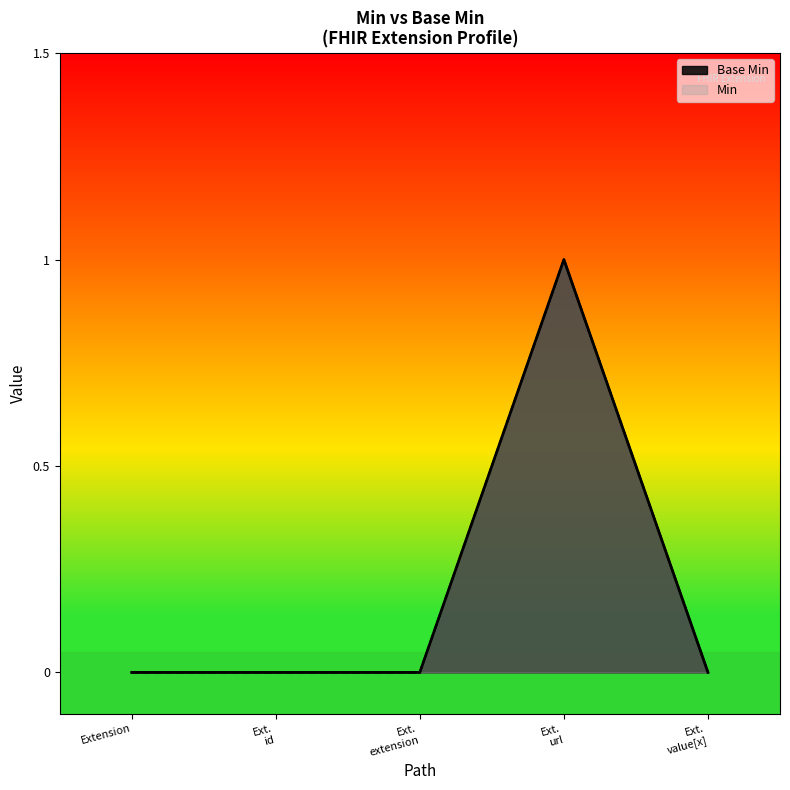

Does the chart display data point markers on the line(s)?

No